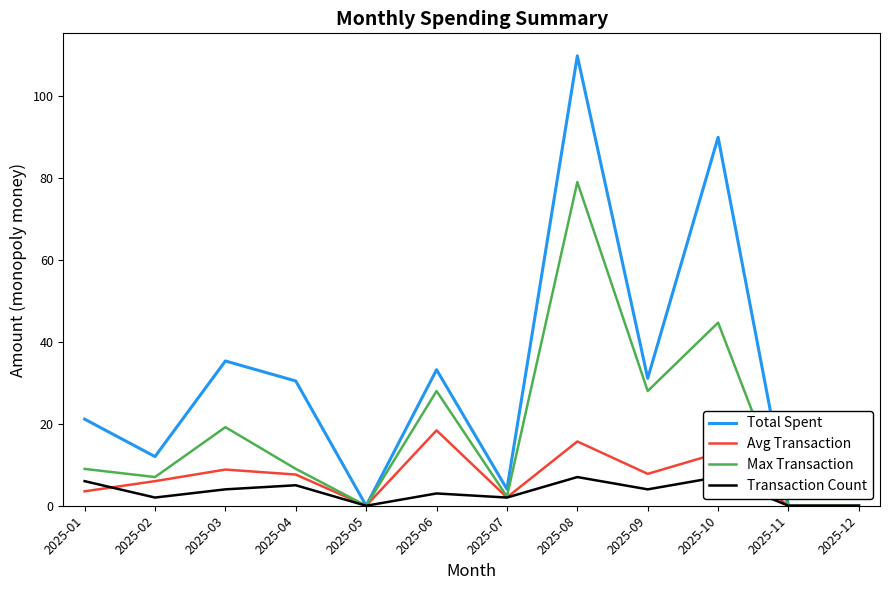

Between 2025-07 and 2025-10, which series saw the biggest shift?

Total Spent